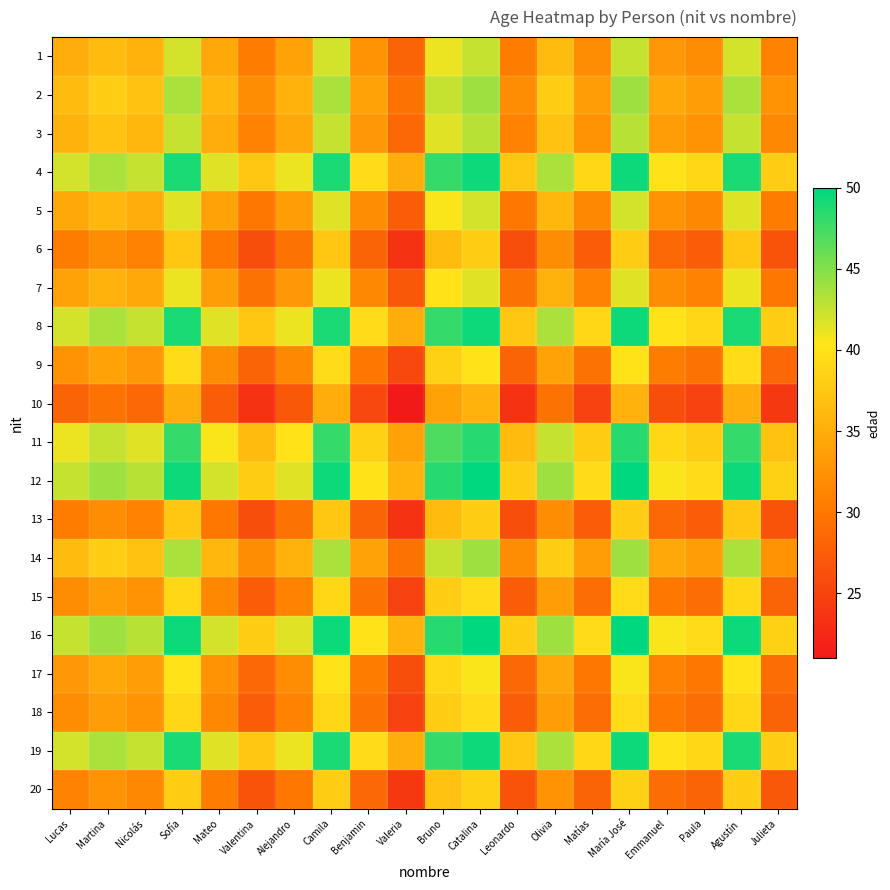

At which category is the sum across all series the highest?

Catalina